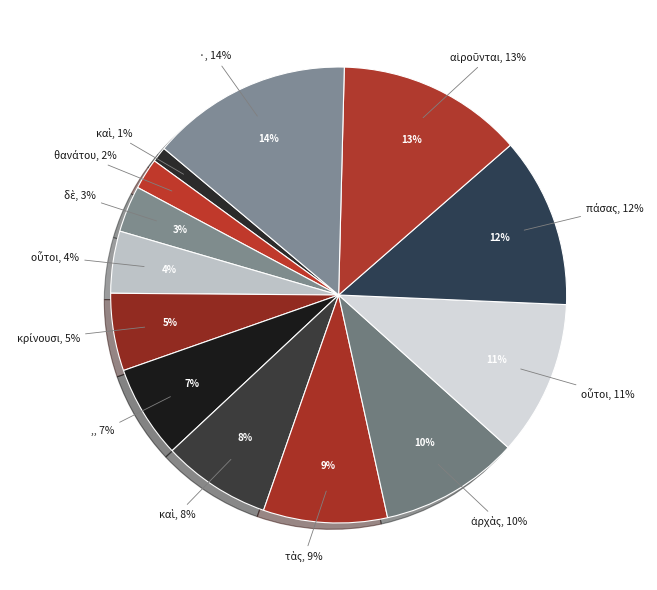

Is there any slice that represents more than half of the pie?

No